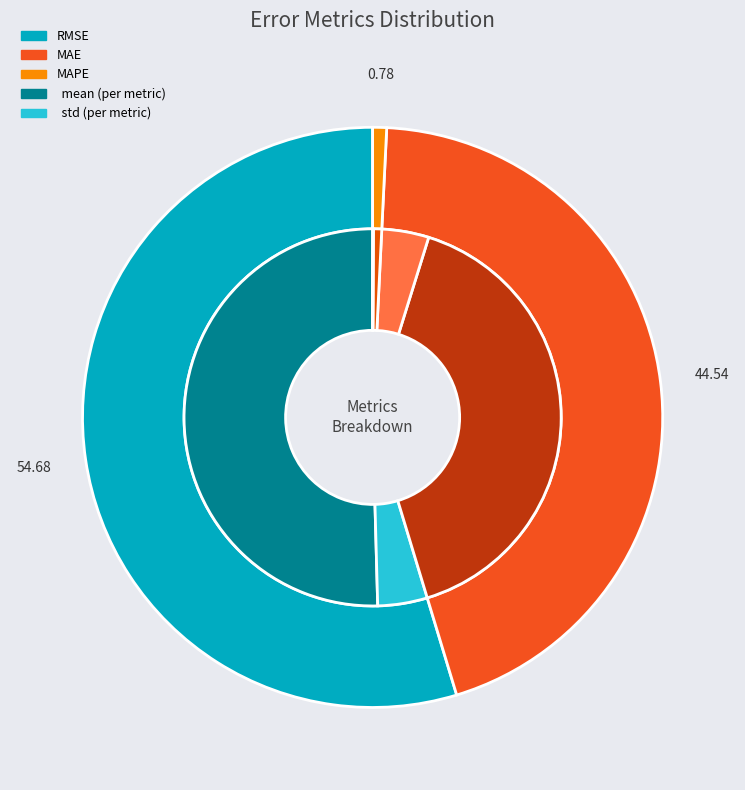

What percentage is NOT represented by mean?

7.8%